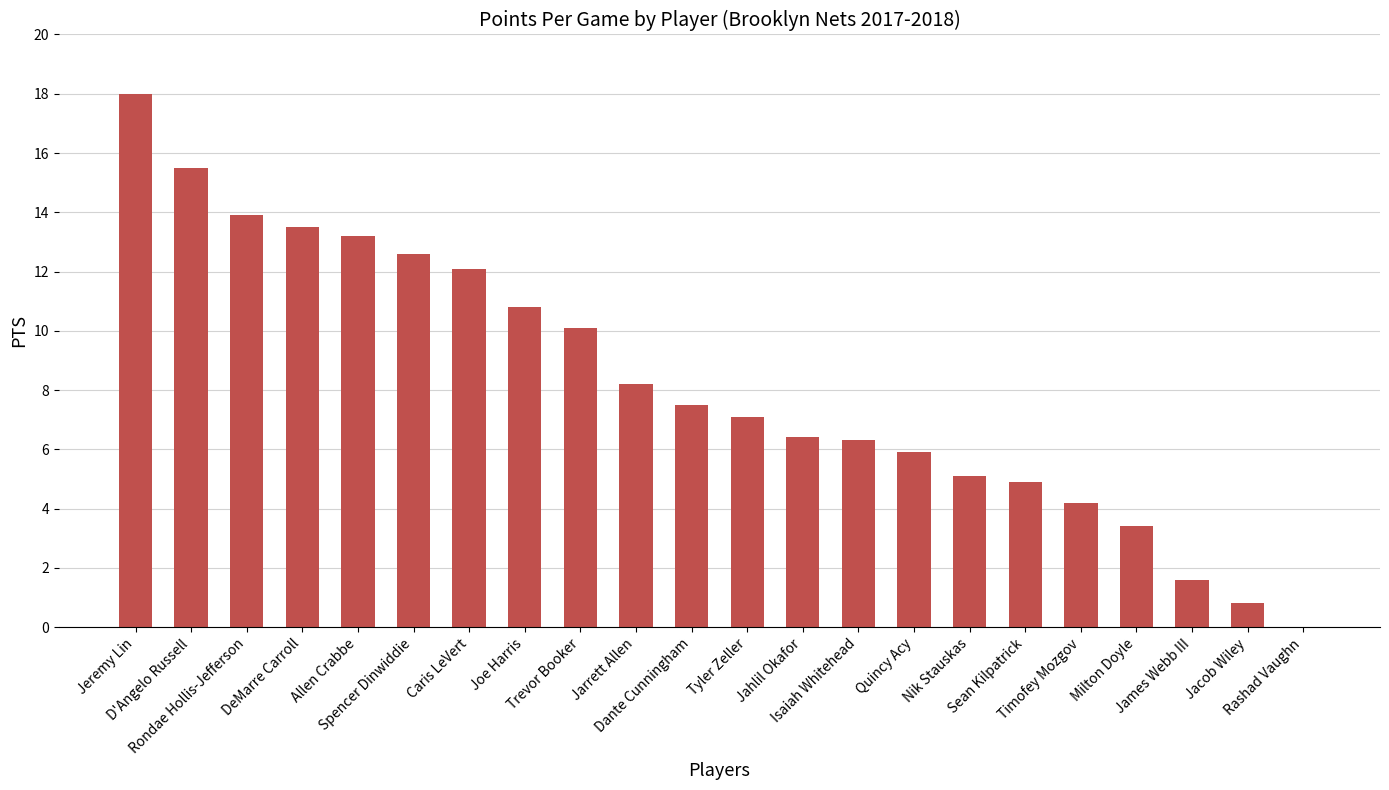

What is the change in value from D'Angelo Russell to Nik Stauskas?

-10.4